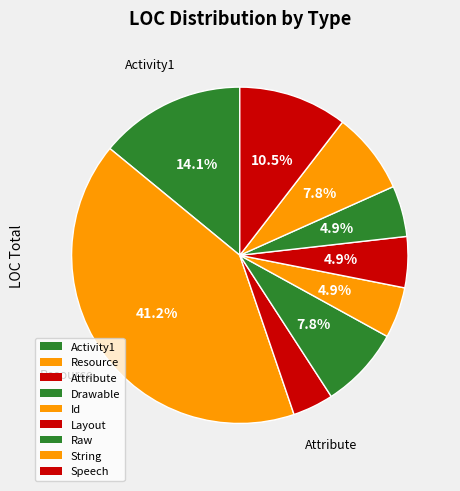

To the nearest percent, what portion does Attribute represent?

4%